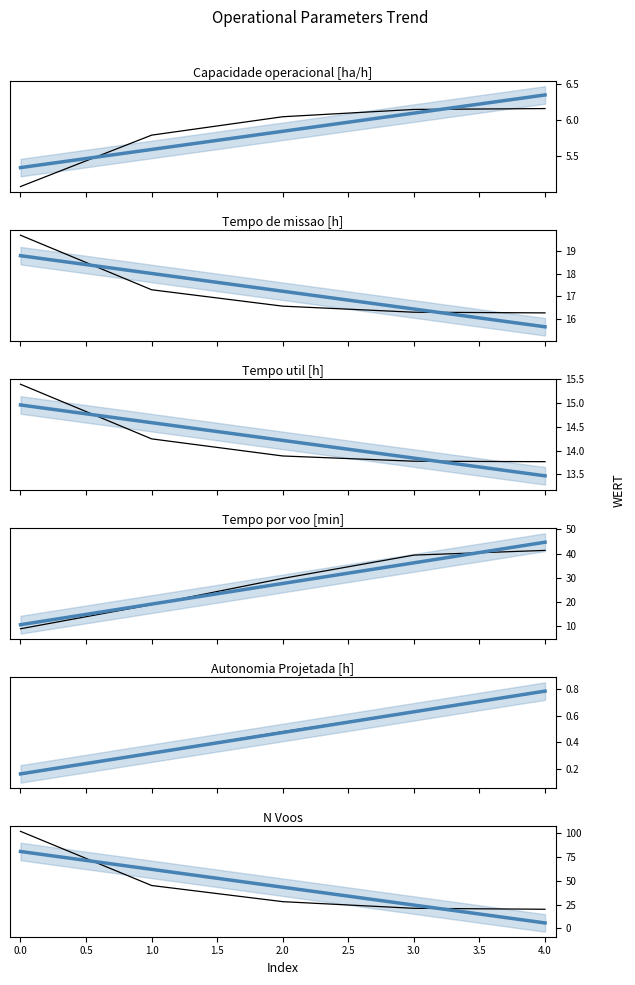

True or false: Tempo por voo [min] and Capacidade operacional [ha/h] cross at least once.

False